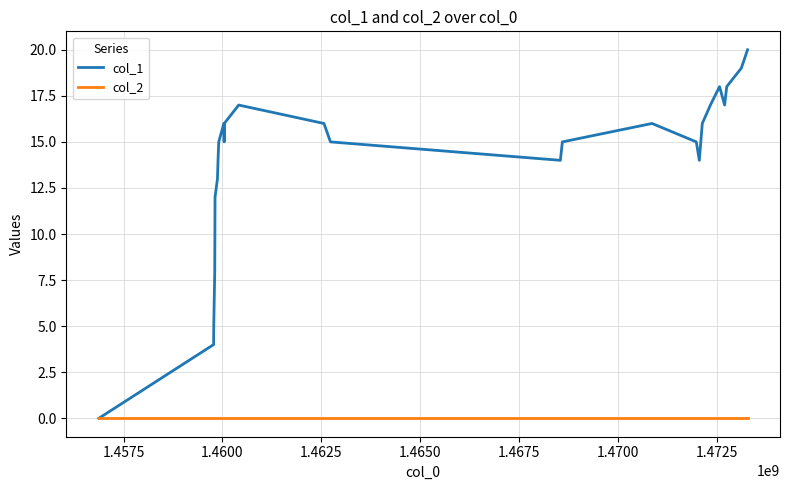

How many interior local valleys does the col_1 series have?

4